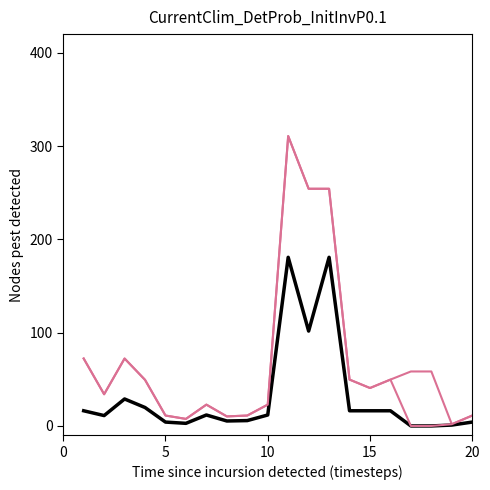

Is this an area chart (filled region under the line)?

No